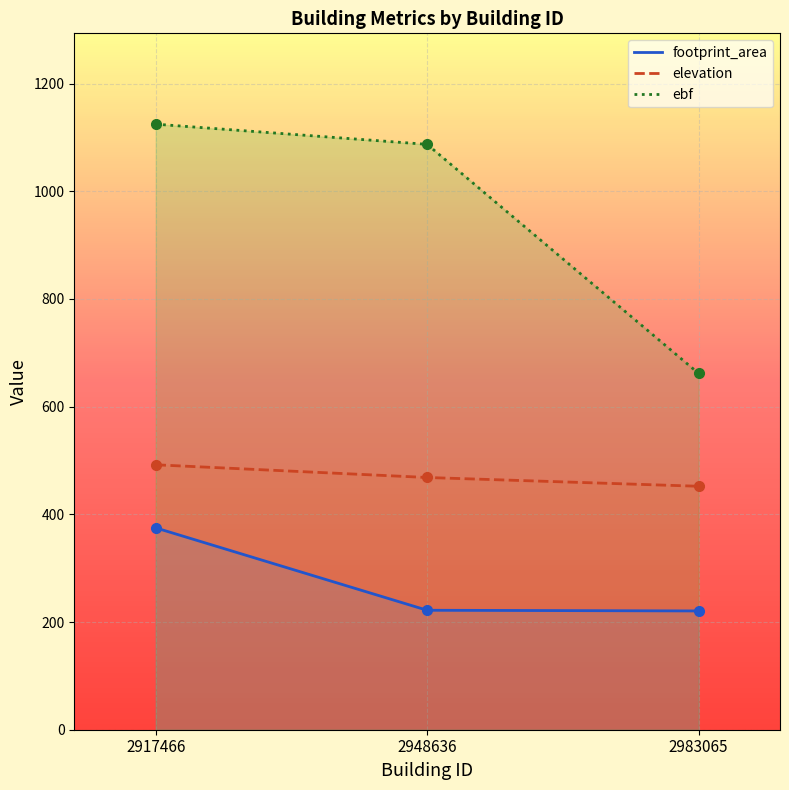

Is it true that ebf equals 1087.2 at 2948636?

True